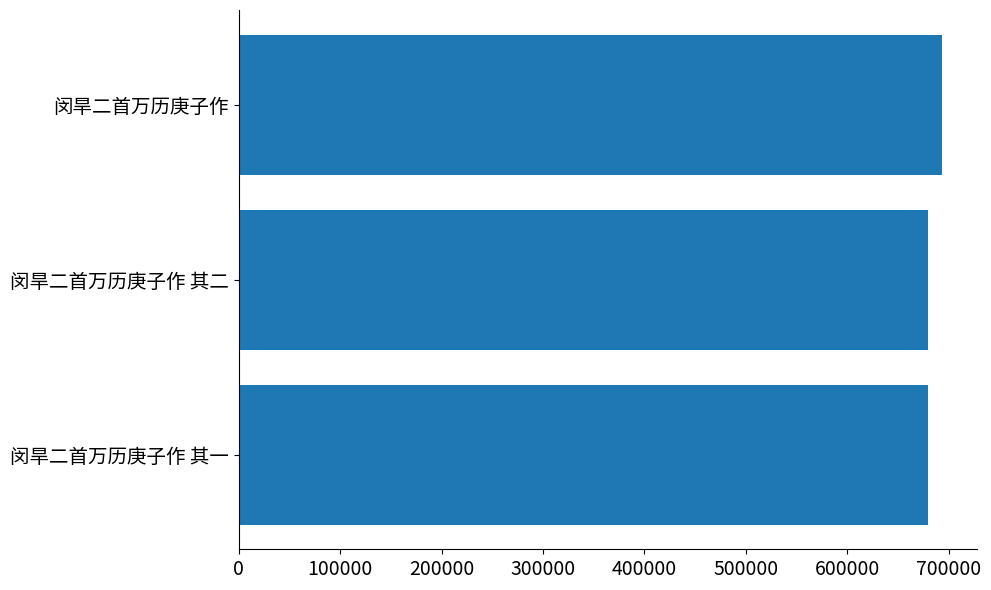

What is the maximum value shown in the chart?

692967